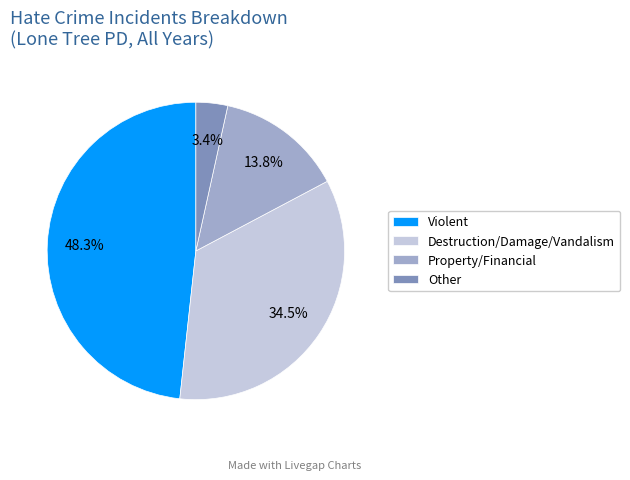

Which category has the smallest portion of the pie?

Other